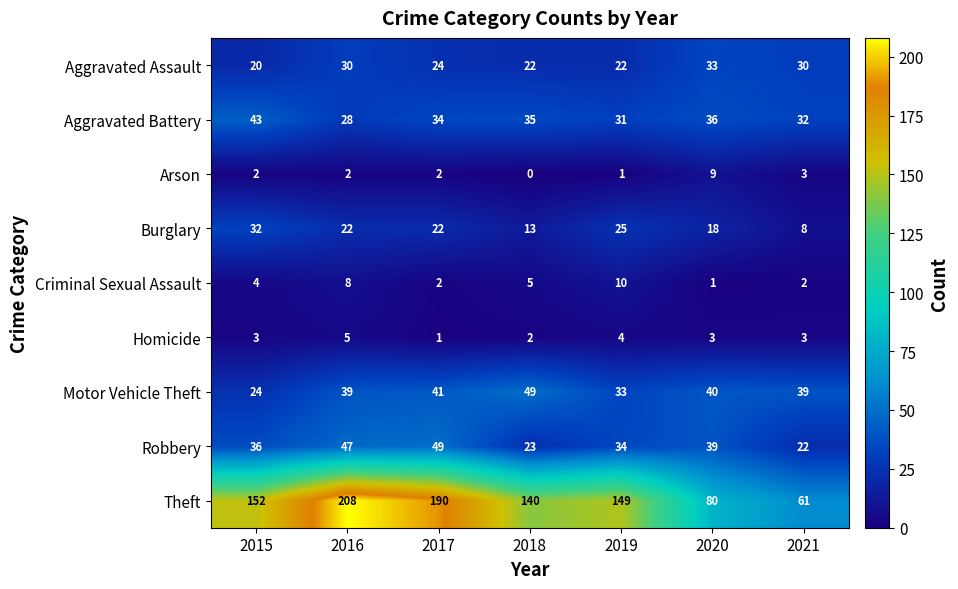

Between 2016 and 2018, which series saw the biggest shift?

Theft